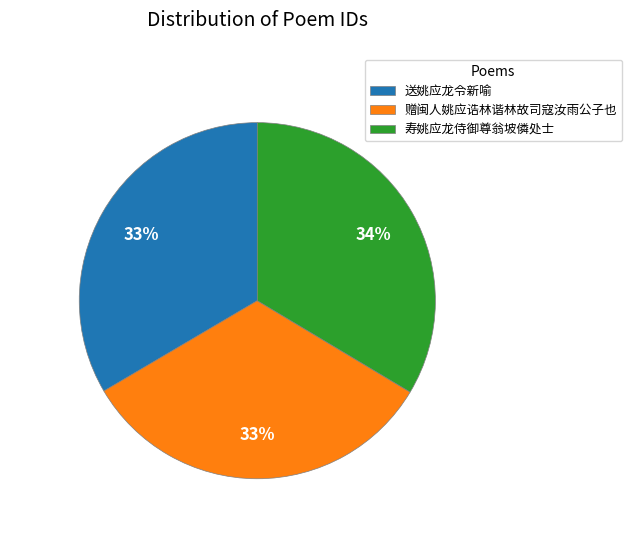

Does any single category account for the majority?

No